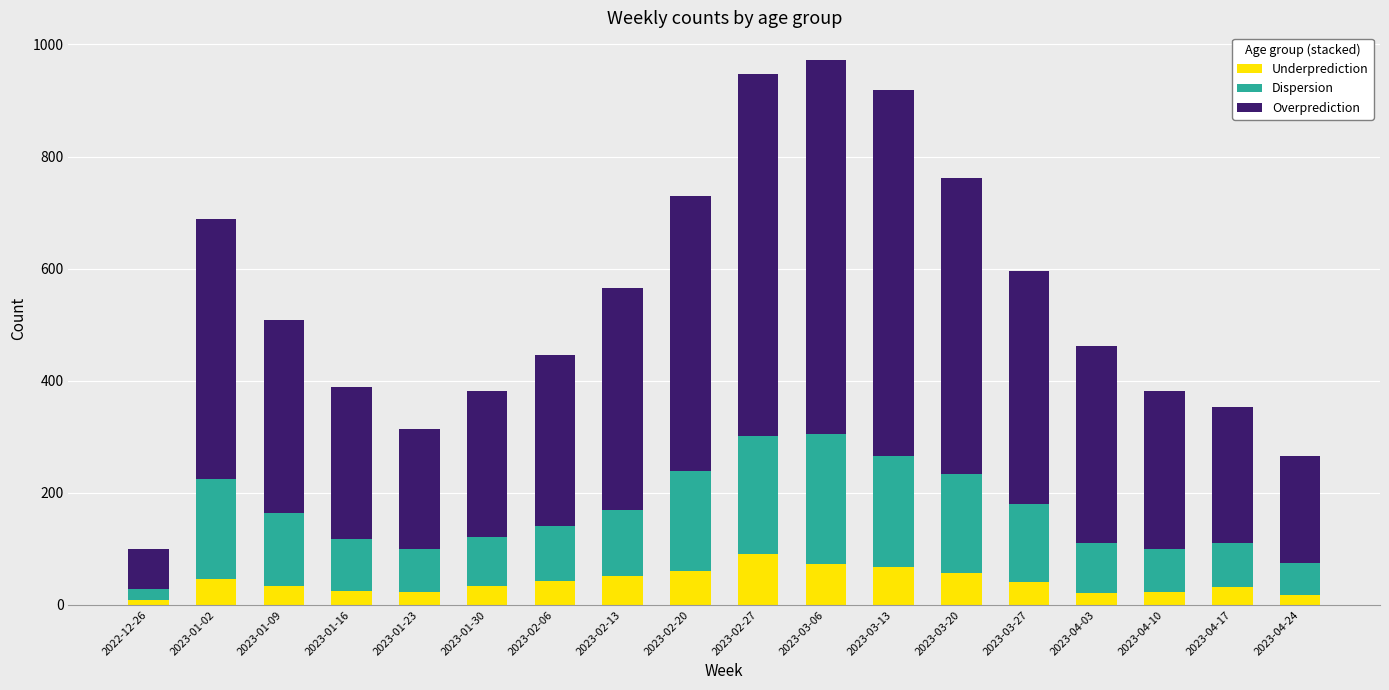

Count the number of data series in this chart.

3